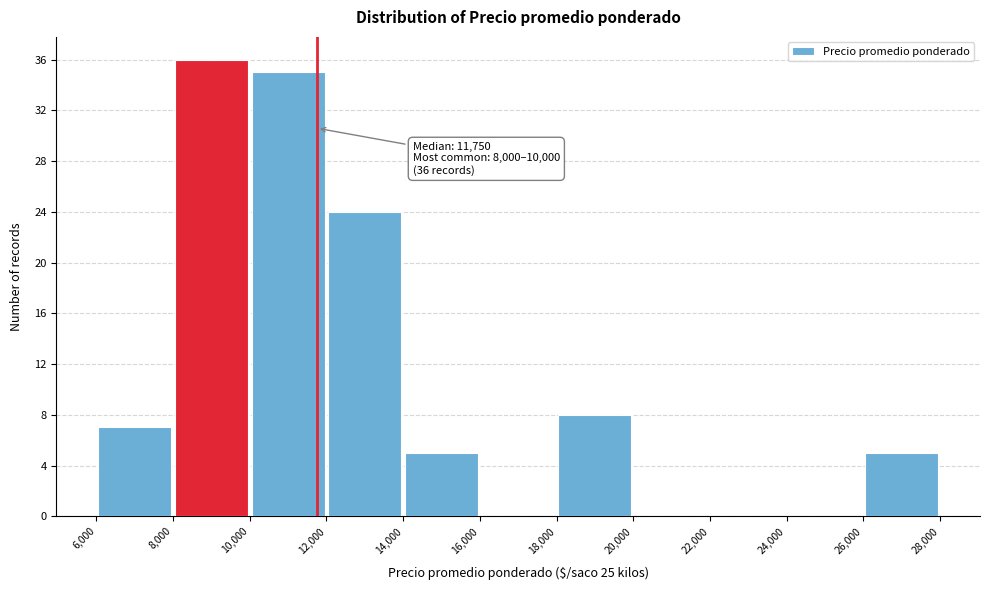

Over which range of the x-axis is the bar tallest?

8,000 to 10,000